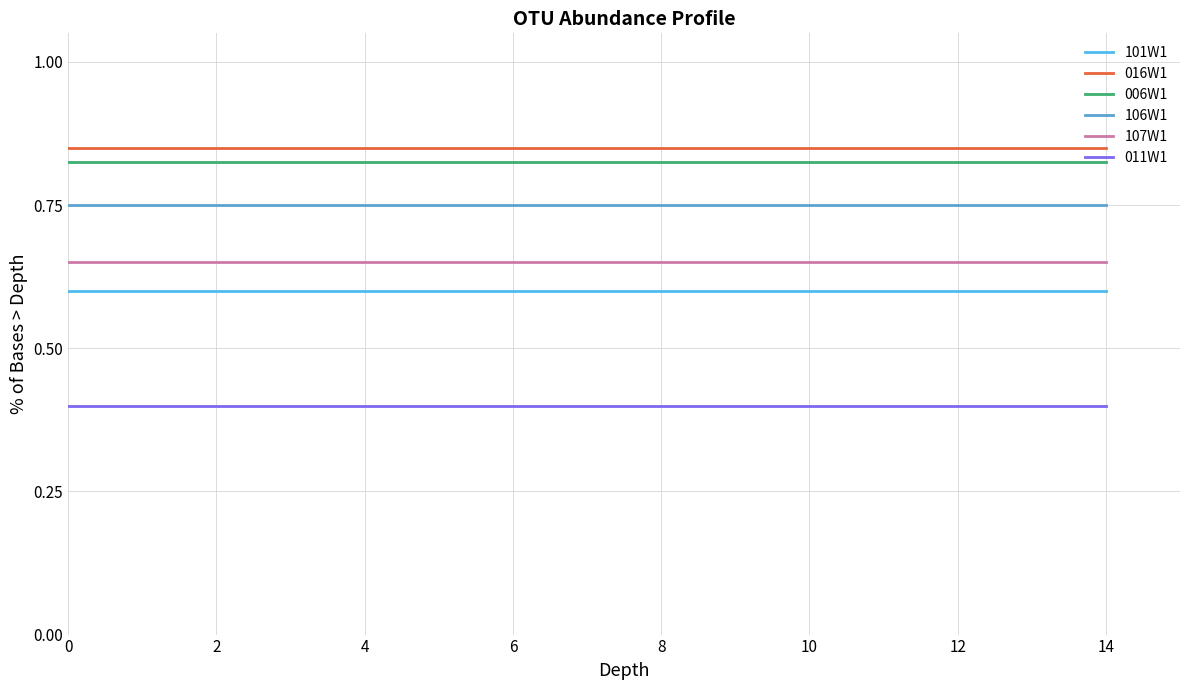

True or false: 006W1 and 106W1 cross at least once.

False